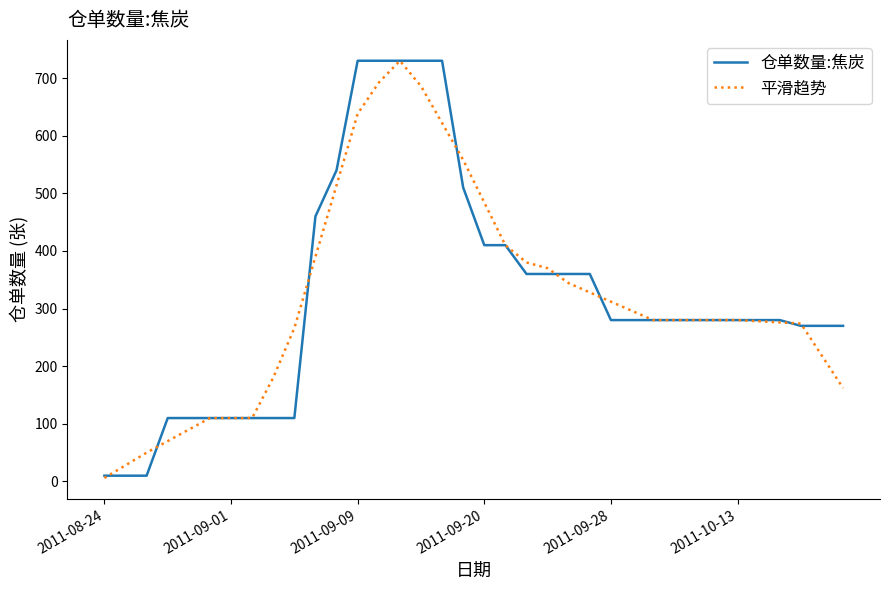

What is the greatest value displayed?

730